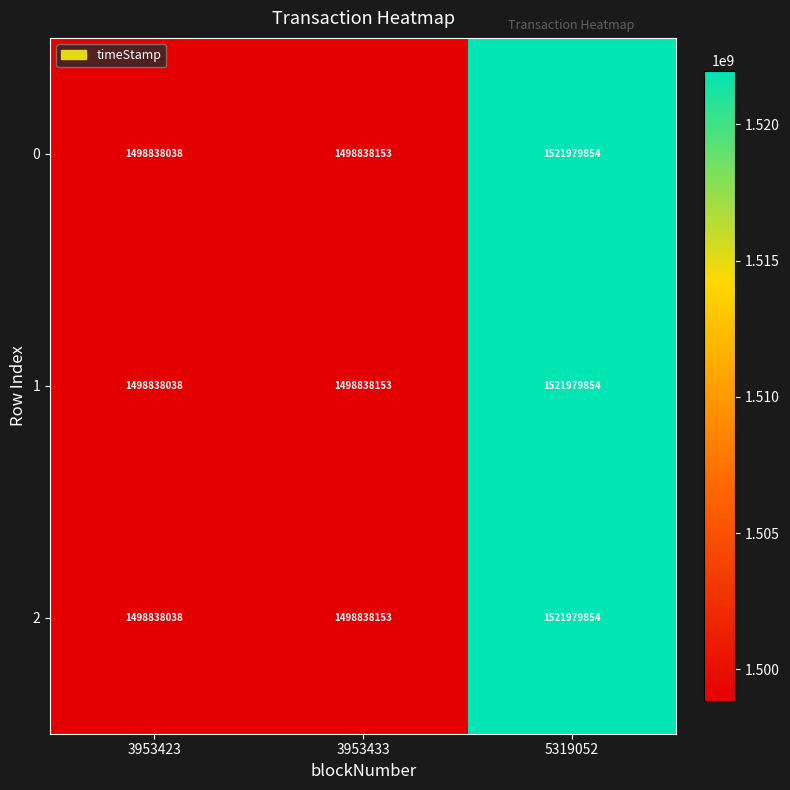

The value of 0 at 5319052 is 2038554185. True or false?

False